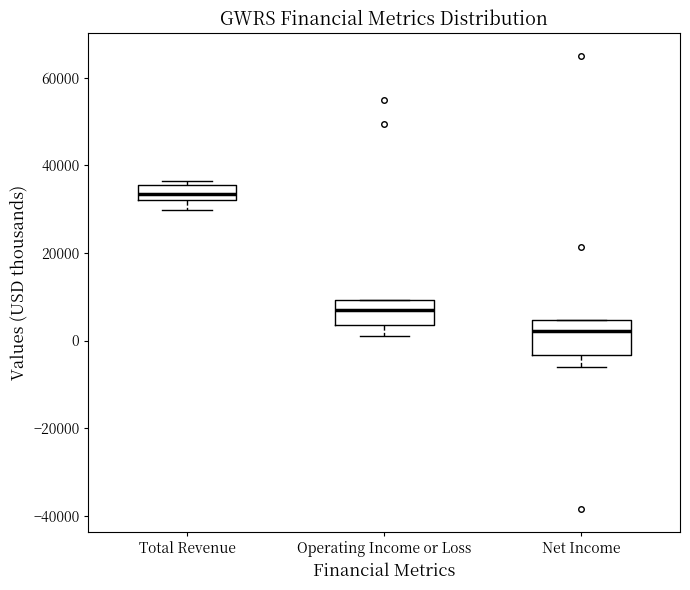

Where does the median line of the box for Net Income sit on the y-axis? The values are not printed on the chart, so give them approximately, as read against the axis.

2000